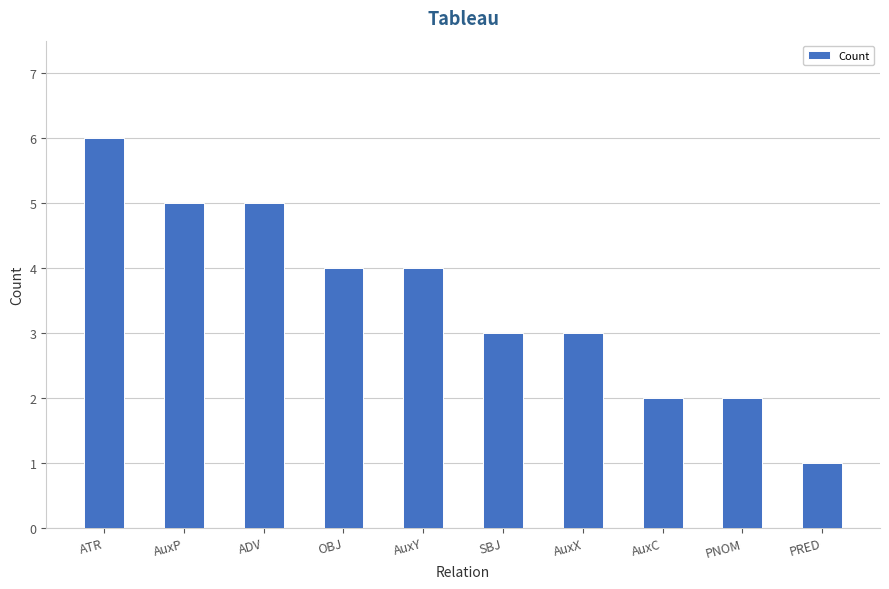

What is the label of the 8th bar from the left?

AuxC